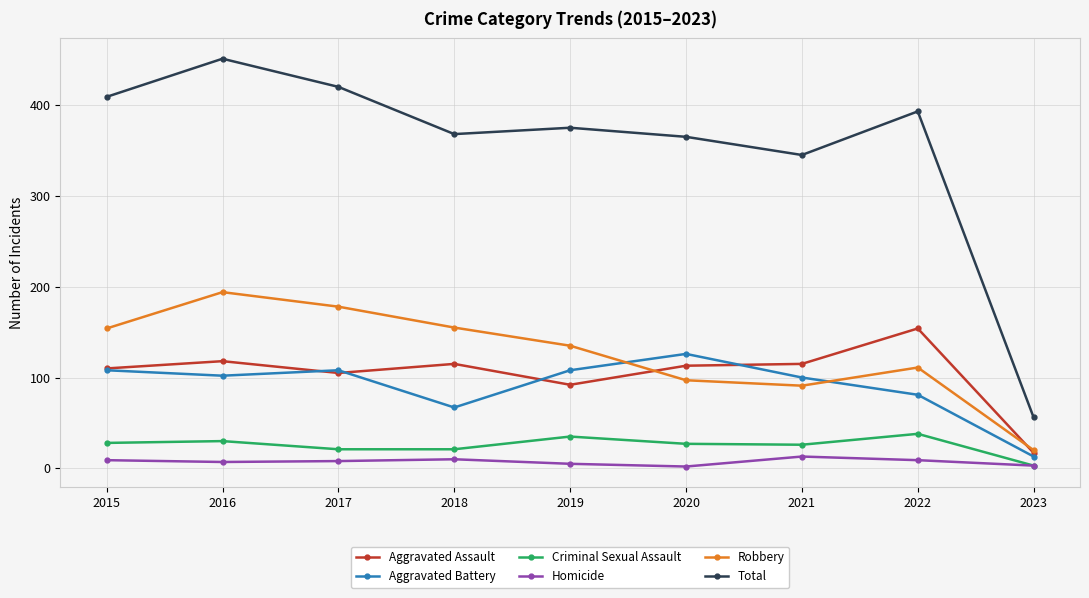

Is the value of Robbery at 2020 greater than the value of Aggravated Assault at 2023?

Yes